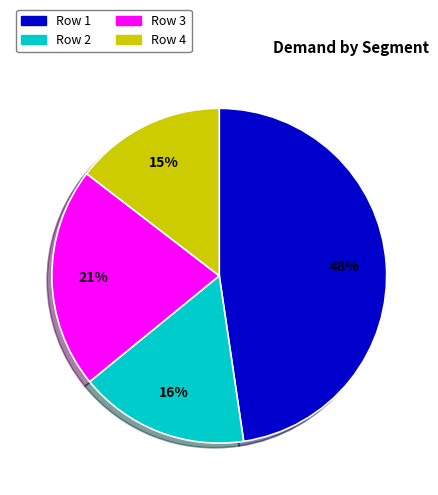

What is the largest slice in the pie chart?

Row 1